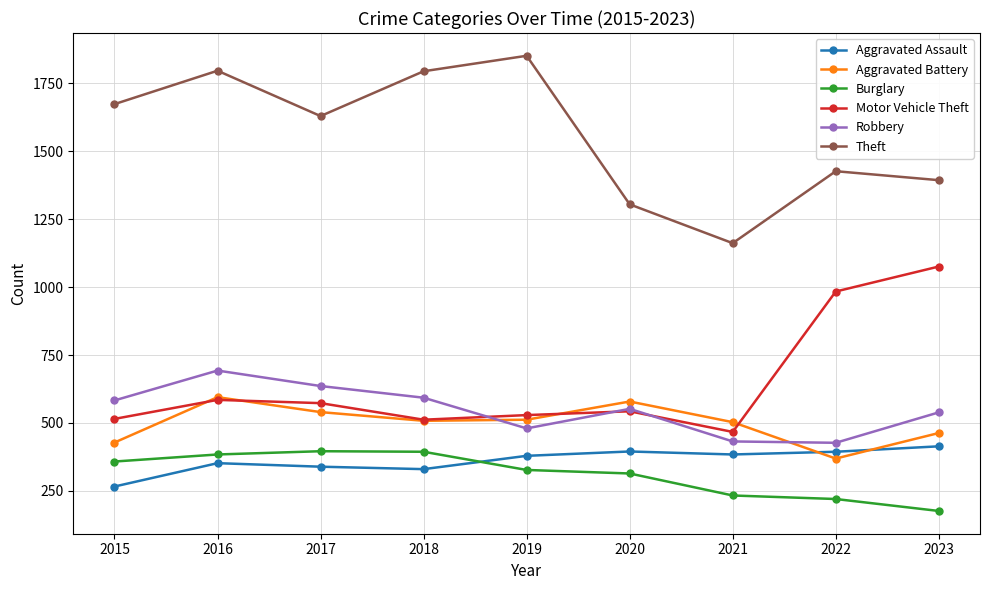

Which series has the largest range (max minus min)?

Theft